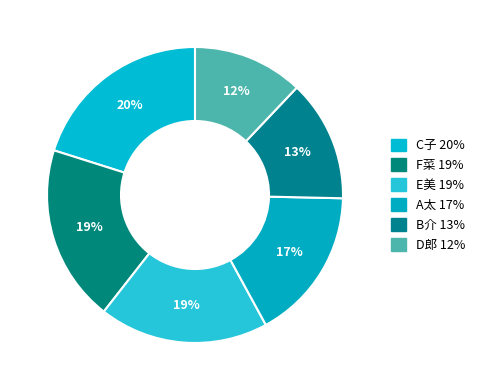

What percentage do A太 and F菜 together represent?

36.0%